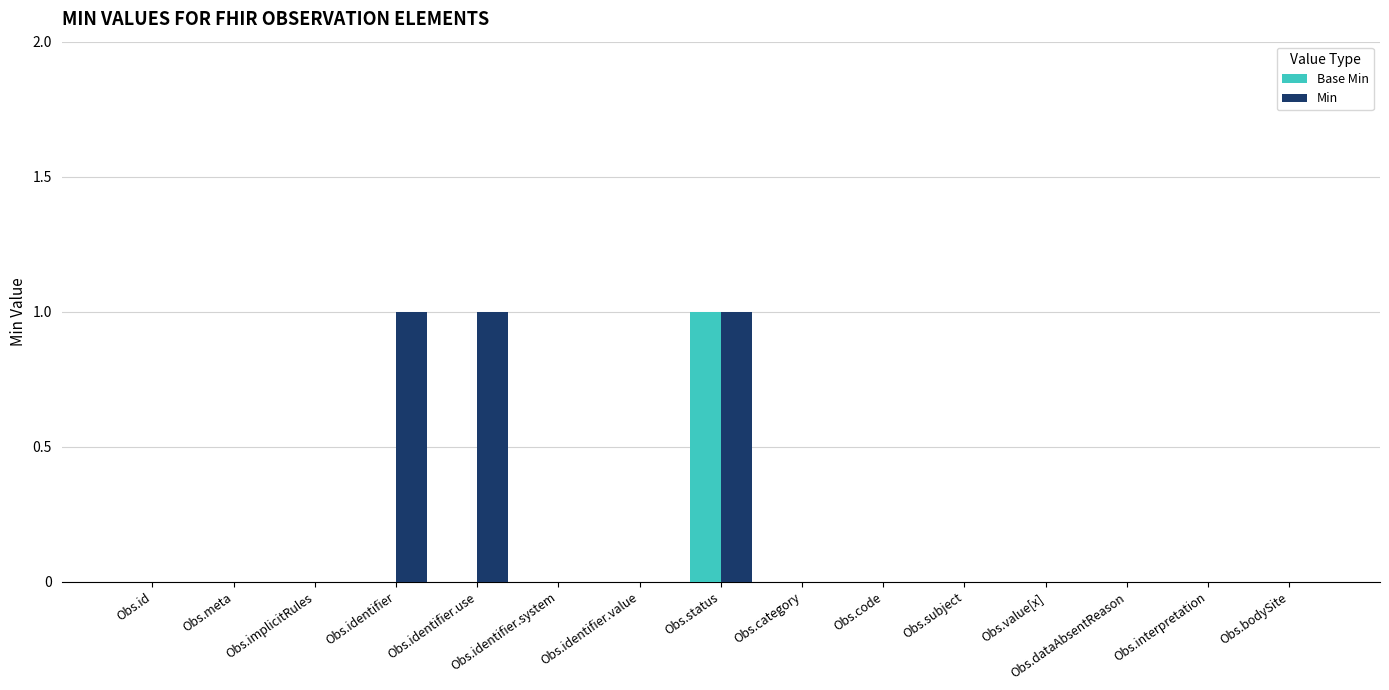

Reading right to left, list all the values displayed in this chart.

Base Min: 0	0	0	0	0	0	0	1	0	0	0	0	0	0	0
Min: 0	0	0	0	0	0	0	1	0	0	1	1	0	0	0